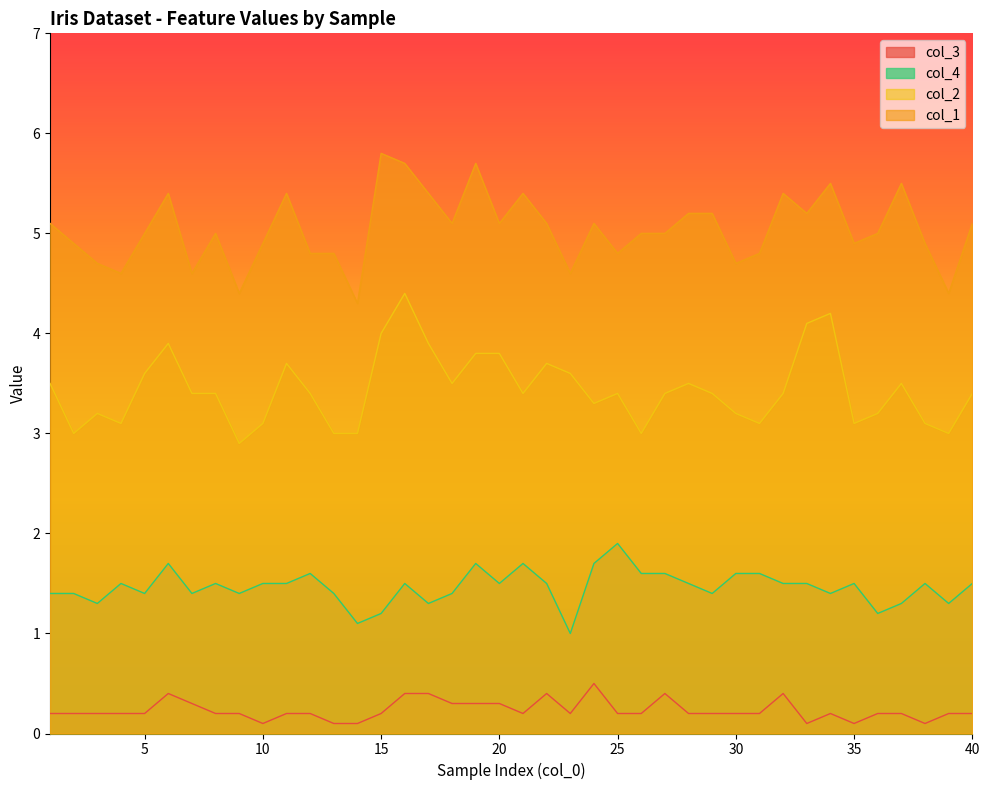

Rank the series by their maximum value, from lowest to highest.

col_3, col_4, col_2, col_1